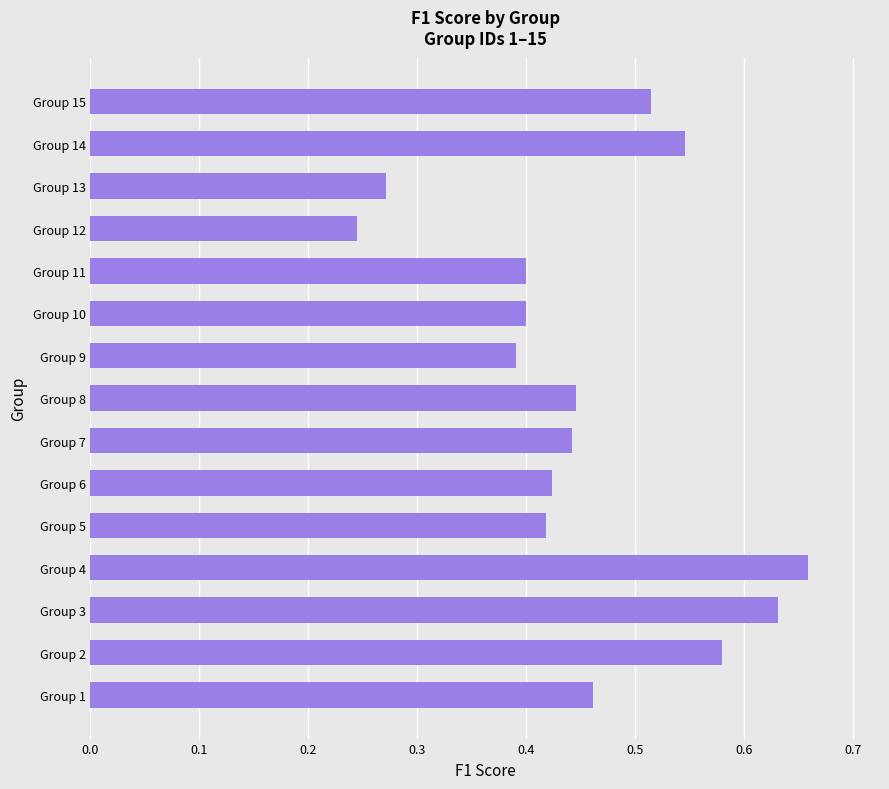

Count the values in the range 0 to 1.

15